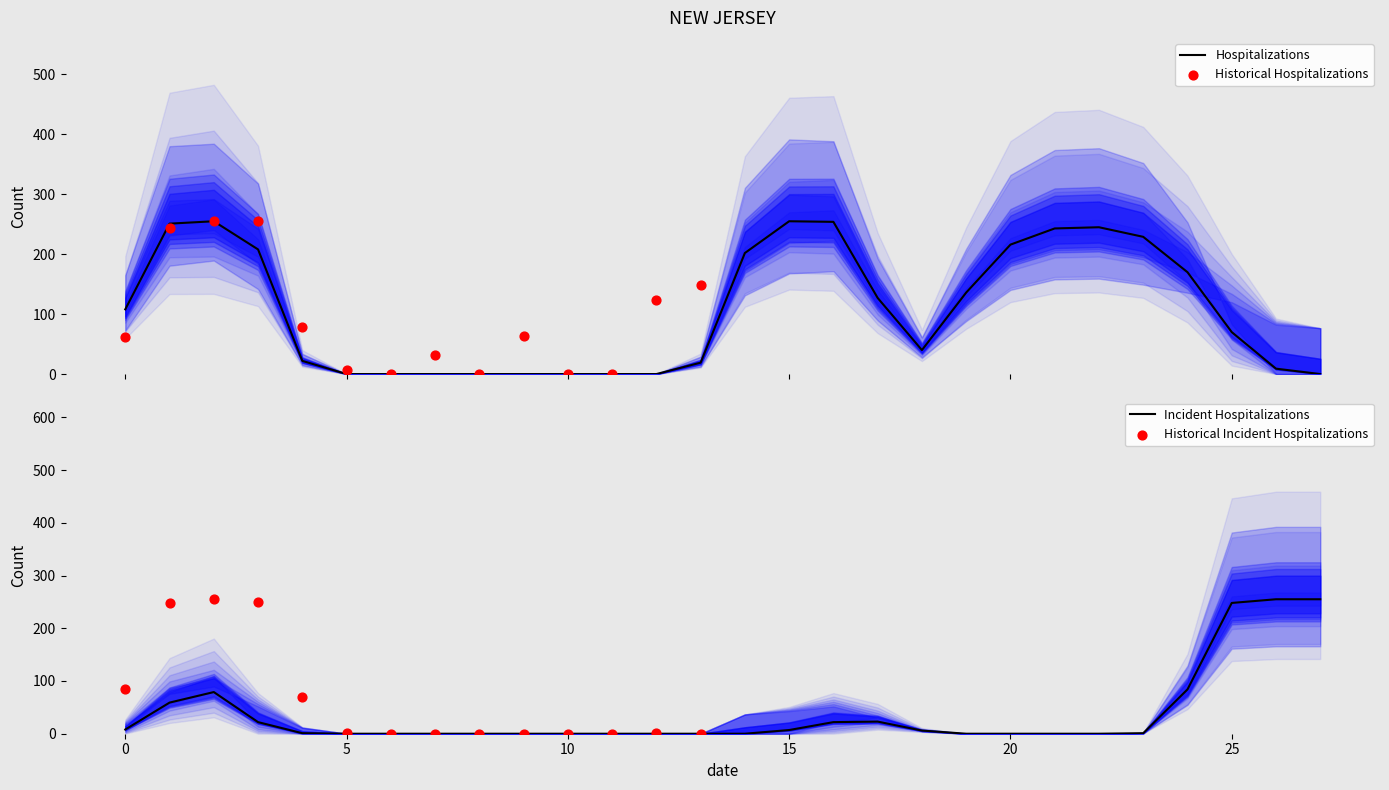

At how many categories does at least one series exceed 106?

17